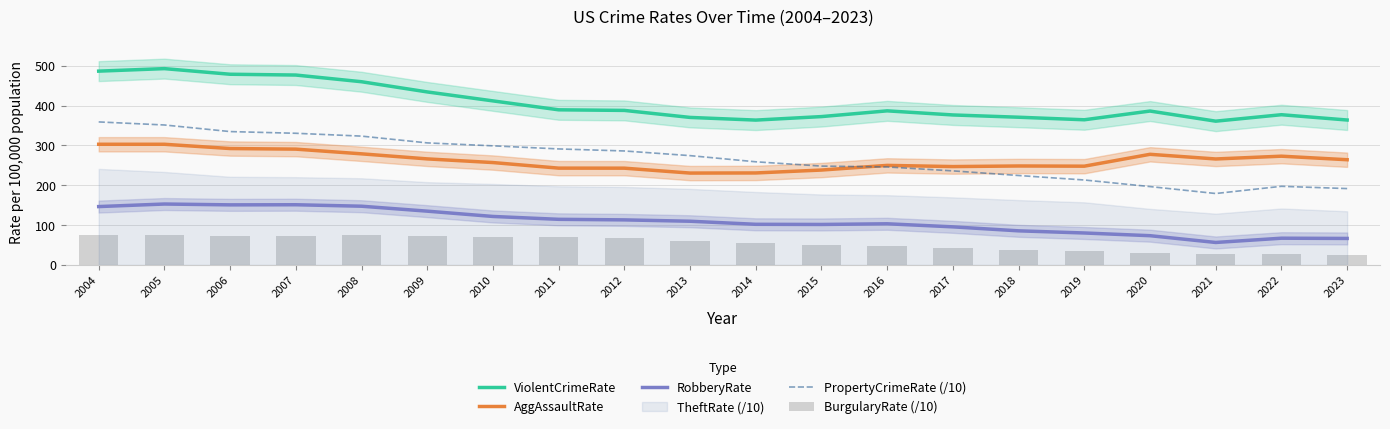

At which label is AggAssaultRate closest to 266?

2021